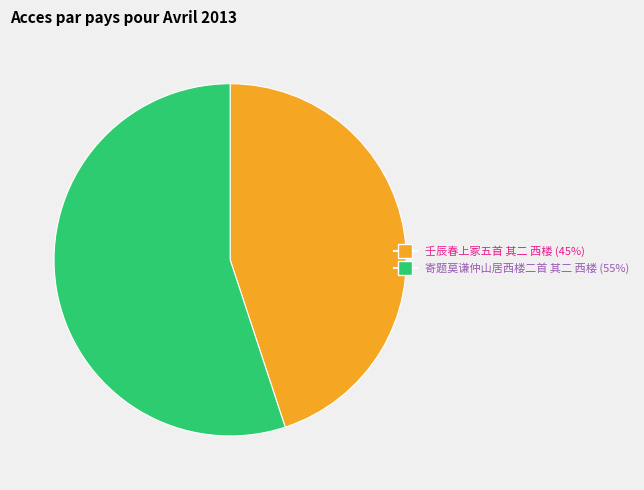

The 壬辰春上冢五首 其二 西楼 slice represents 45% of the pie. True or false?

True